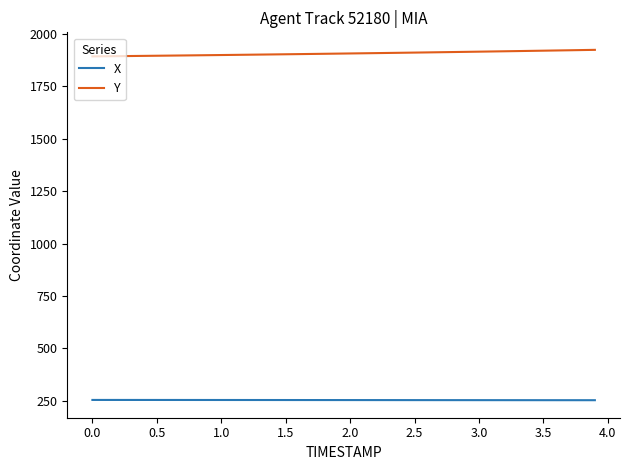

At how many categories does at least one series exceed 288?

40